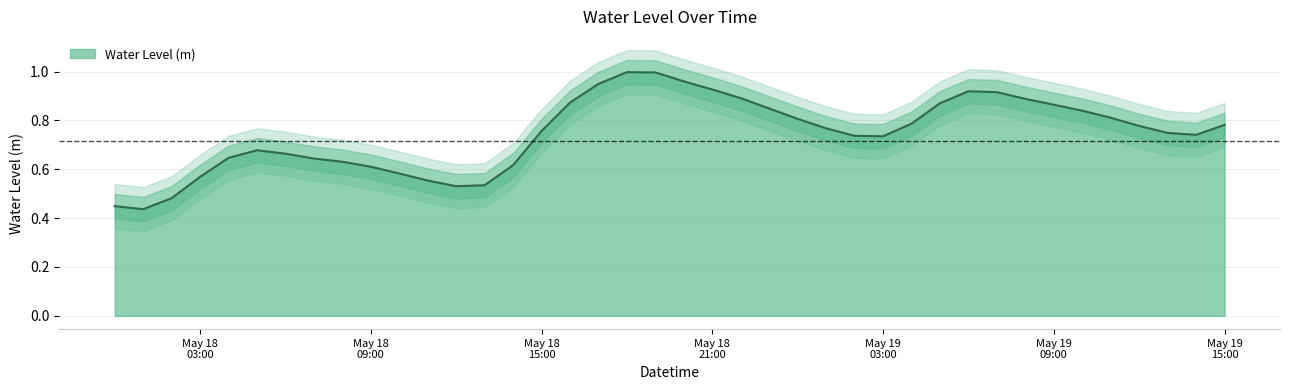

The value at 2025-05-19 07:00:00 is 0.9. True or false?

True